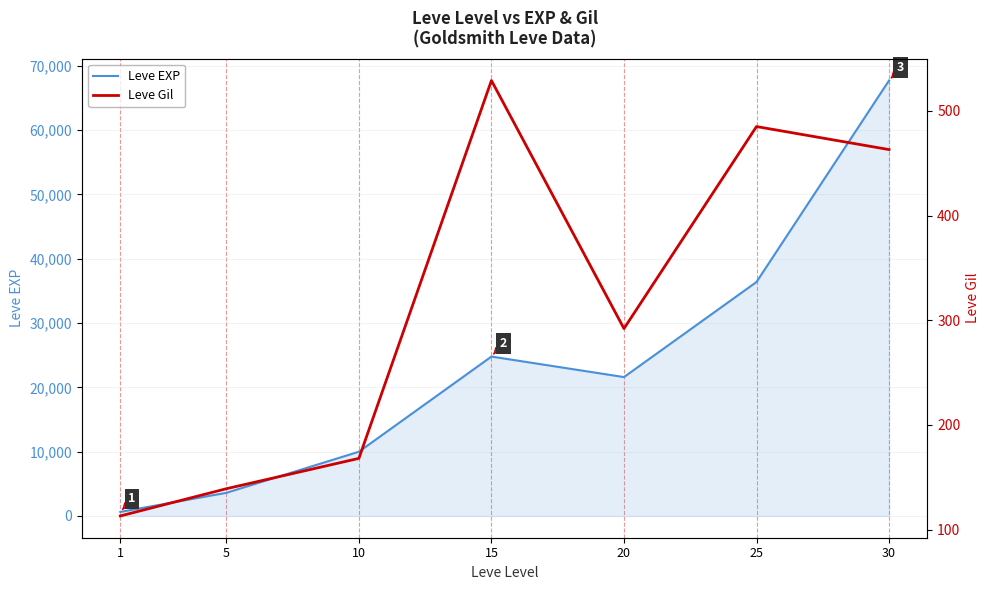

Between 15 and 25, which series saw the biggest shift?

Leve EXP